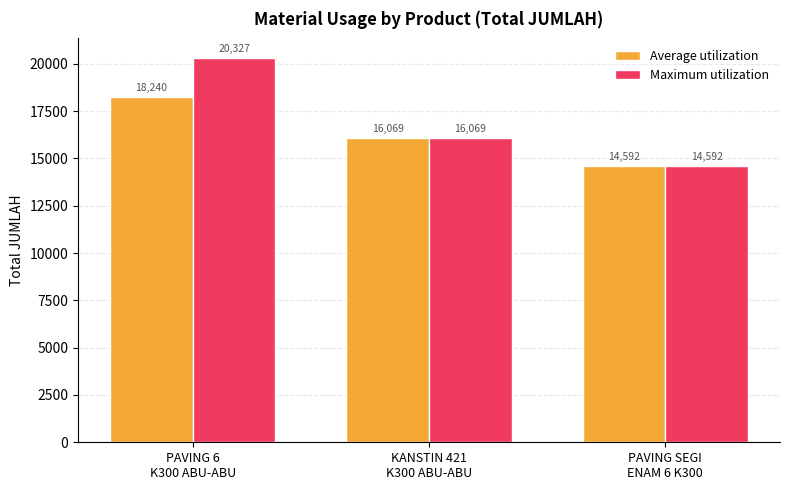

Where does the Average utilization series first go above 16068?

PAVING 6
K300 ABU-ABU